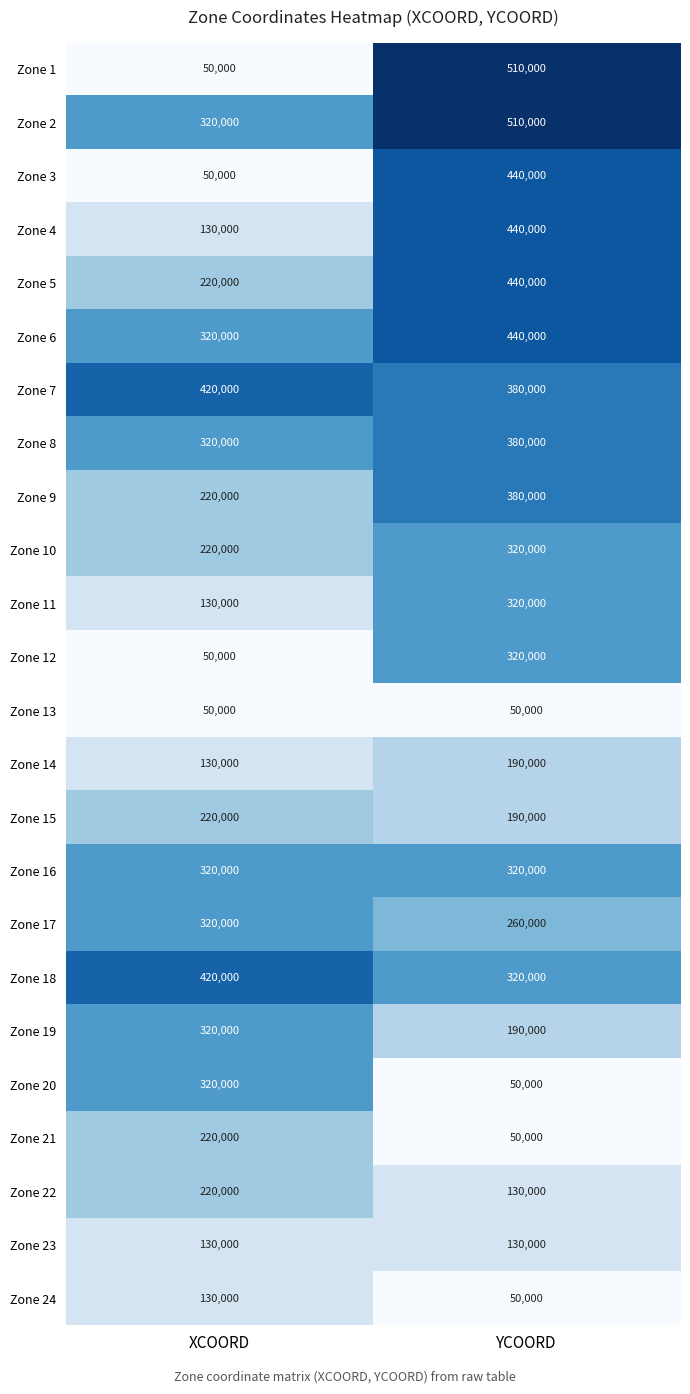

What is the sum of all Zone 19 values?

510000